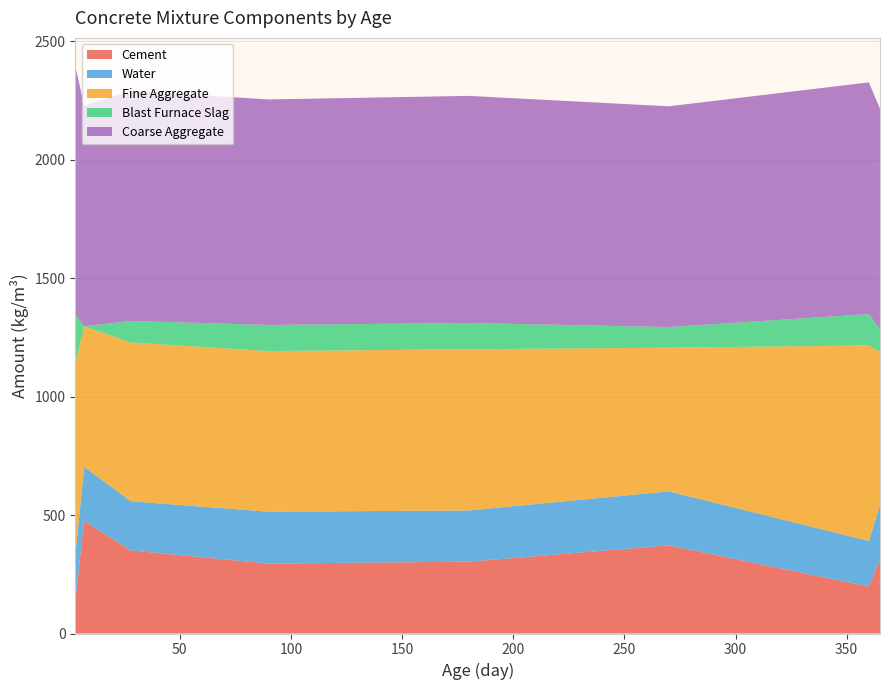

Does the chart have visible grid lines?

Yes